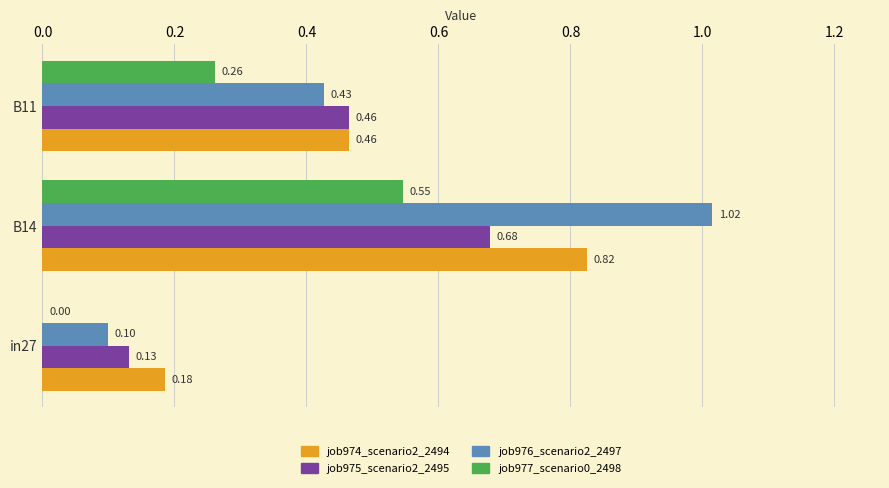

Which series changed the most between in27 and B14?

job976_scenario2_2497